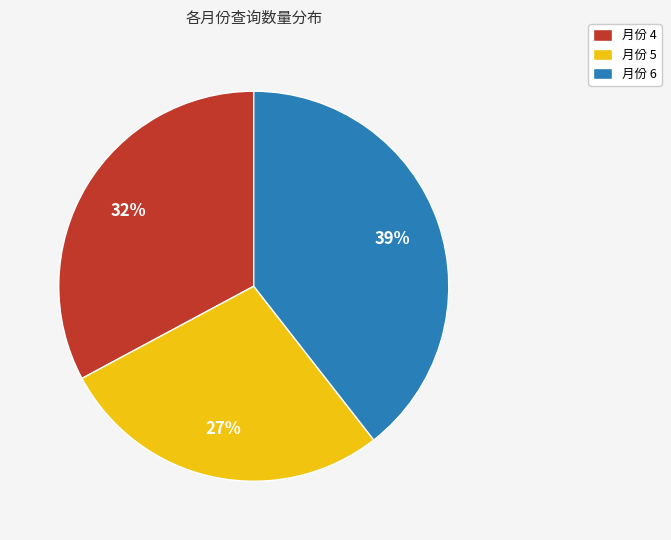

What percentage is the 6 slice, to the nearest percent?

39%